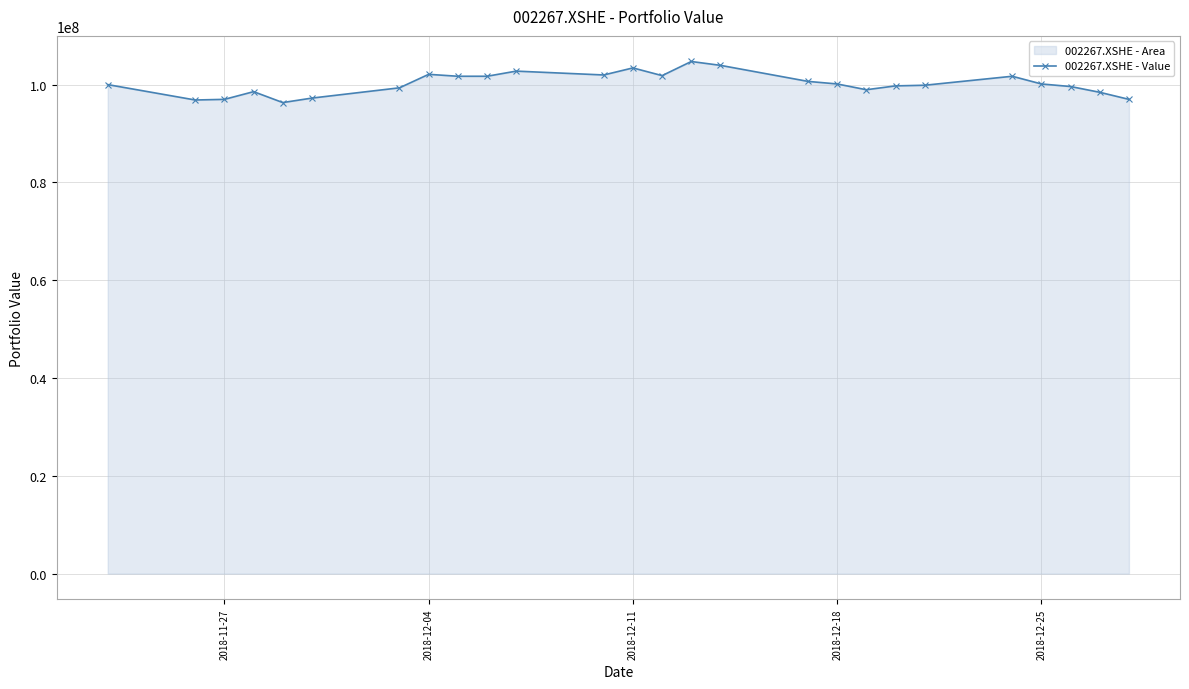

Reading right to left, extract all data points from this chart.

96981627.3	98425196.9	99606299.2	100131233.6	101706036.7	99868766.4	99737532.8	98950131.2	100131233.6	100656168.0	103937007.9	104724409.4	101837270.3	103412073.5	101968503.9	102755905.5	101706036.7	101706036.7	102099737.5	99343832.0	97244094.5	96325459.3	98556430.4	96981627.3	96850393.7	100000000.0